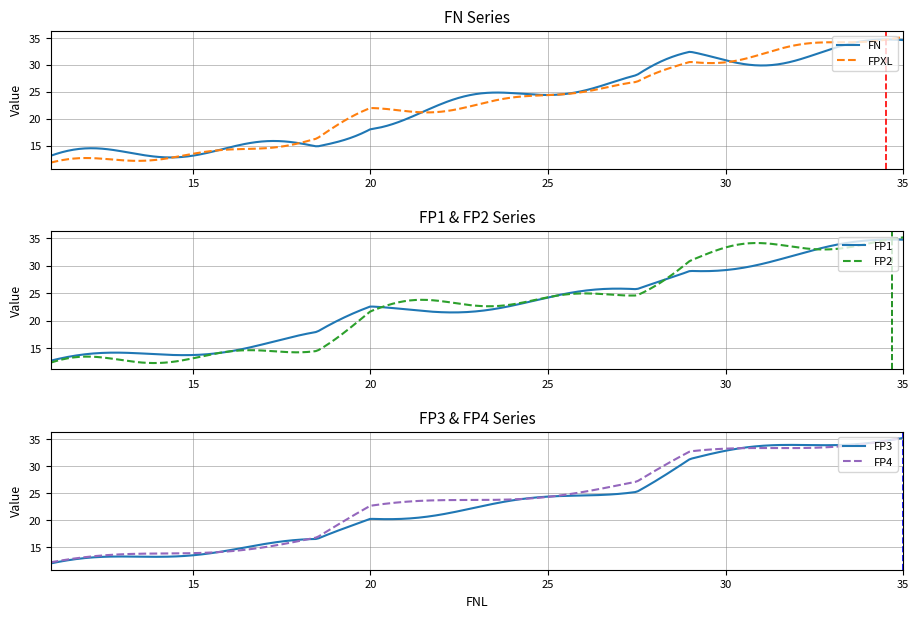

True or false: FP2 has more than 0 interior local peaks.

True